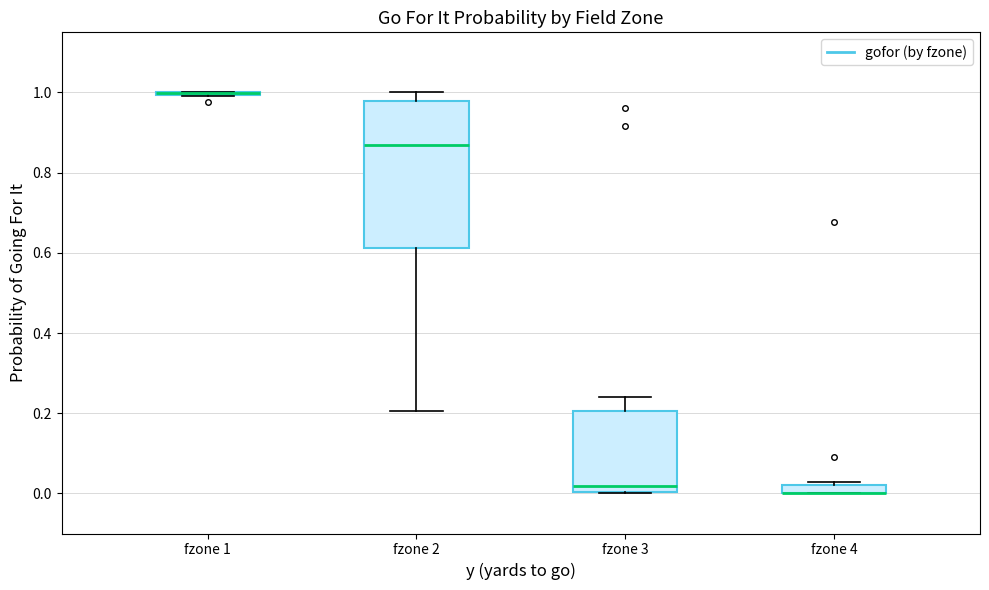

Comparing the boxes themselves (not the whiskers), which one is the tallest?

fzone 2